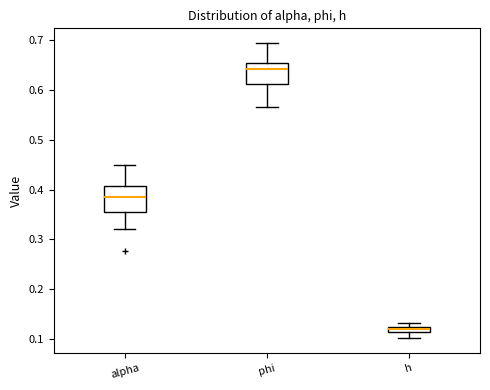

Where is the upper edge of the box for h on the y-axis? The values are not printed on the chart, so give them approximately, as read against the axis.

0.12